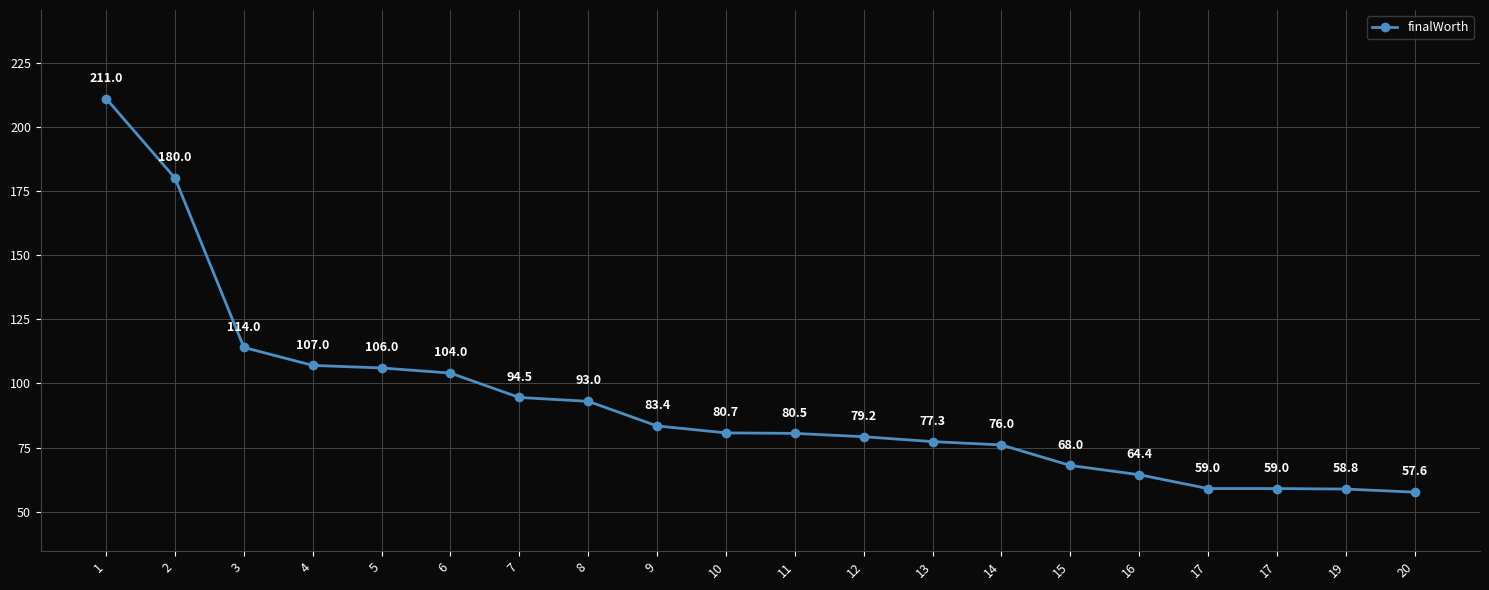

Does the chart have visible grid lines?

Yes